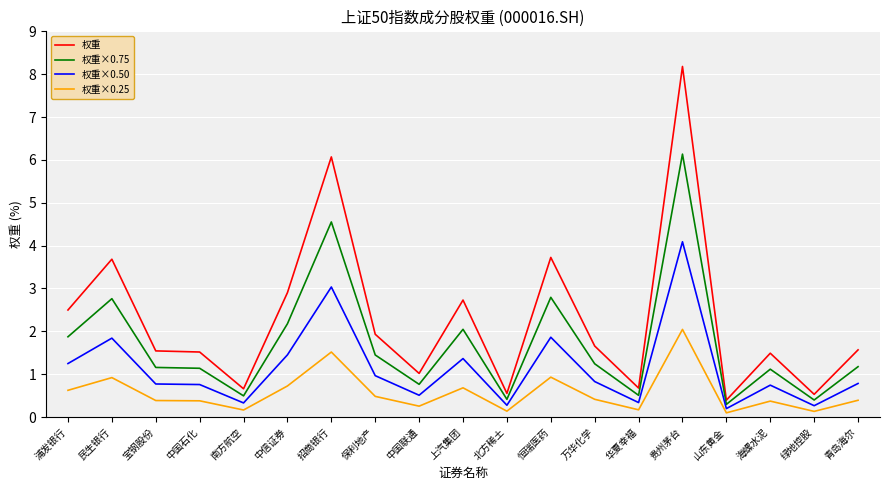

The value of 权重 at 中信证券 is 4.6. True or false?

False